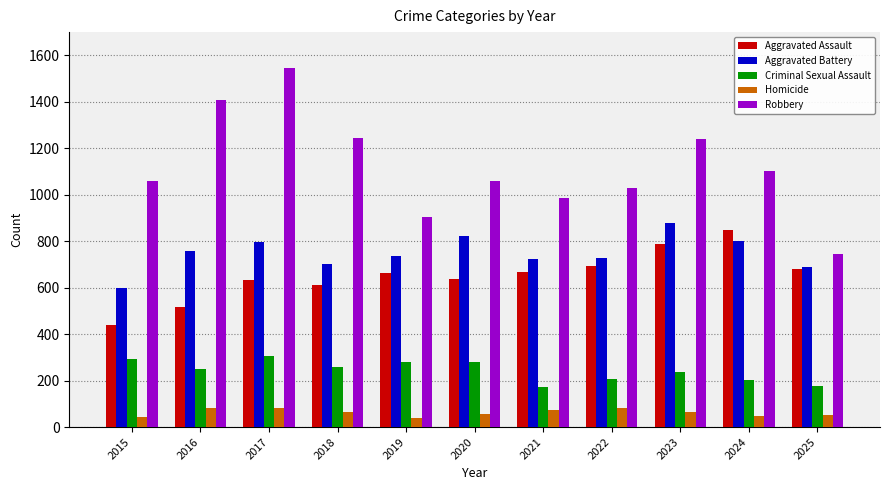

Rank the series by their maximum value, from highest to lowest.

Robbery, Aggravated Battery, Aggravated Assault, Criminal Sexual Assault, Homicide